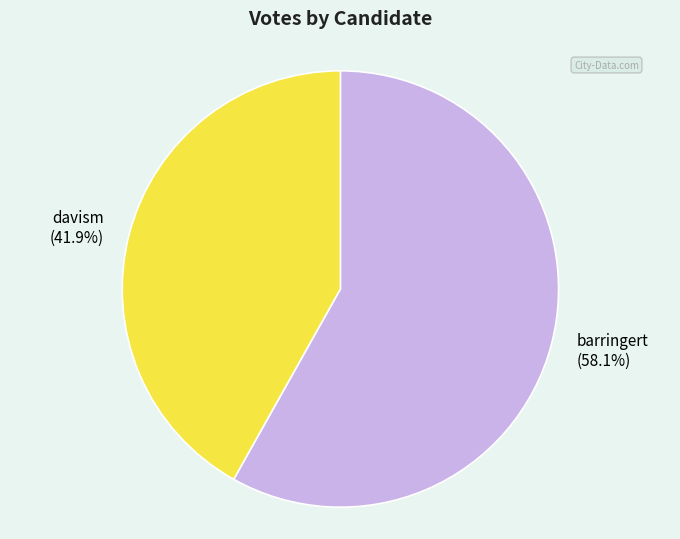

Which category accounts for the majority?

barringert